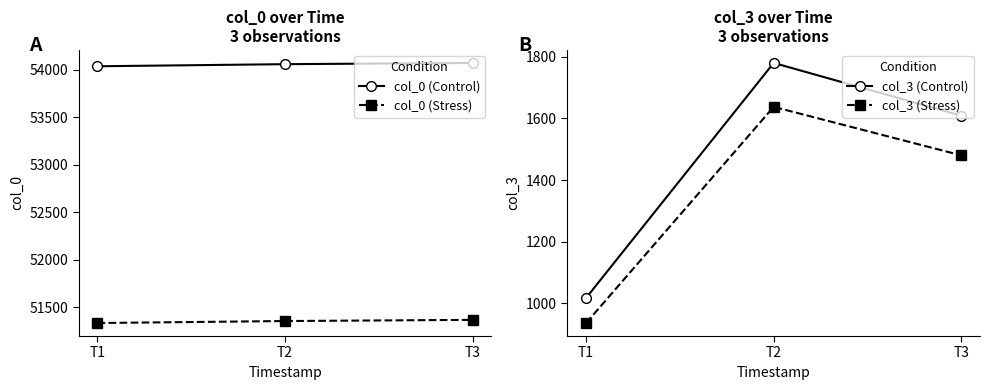

What is the average value of the col_0 (Control) series?

54055.0